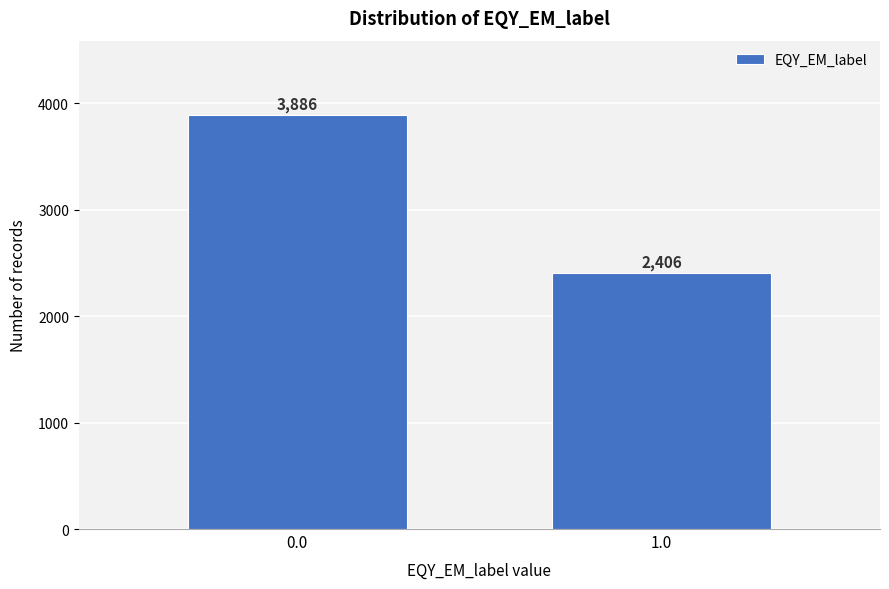

Reading left to right, transcribe all the data shown in this chart.

3886	2406